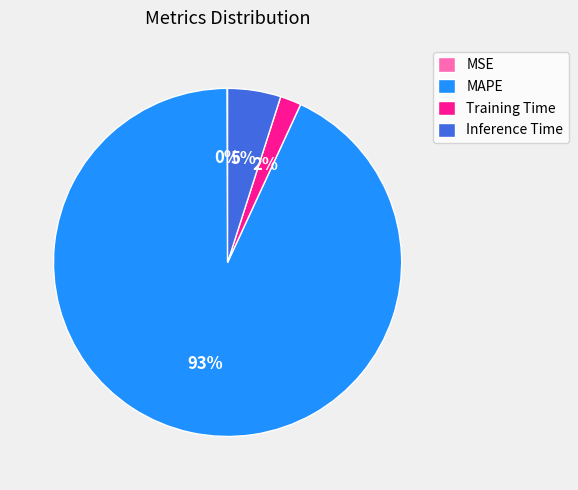

Between MAPE and Training Time, which is larger?

MAPE